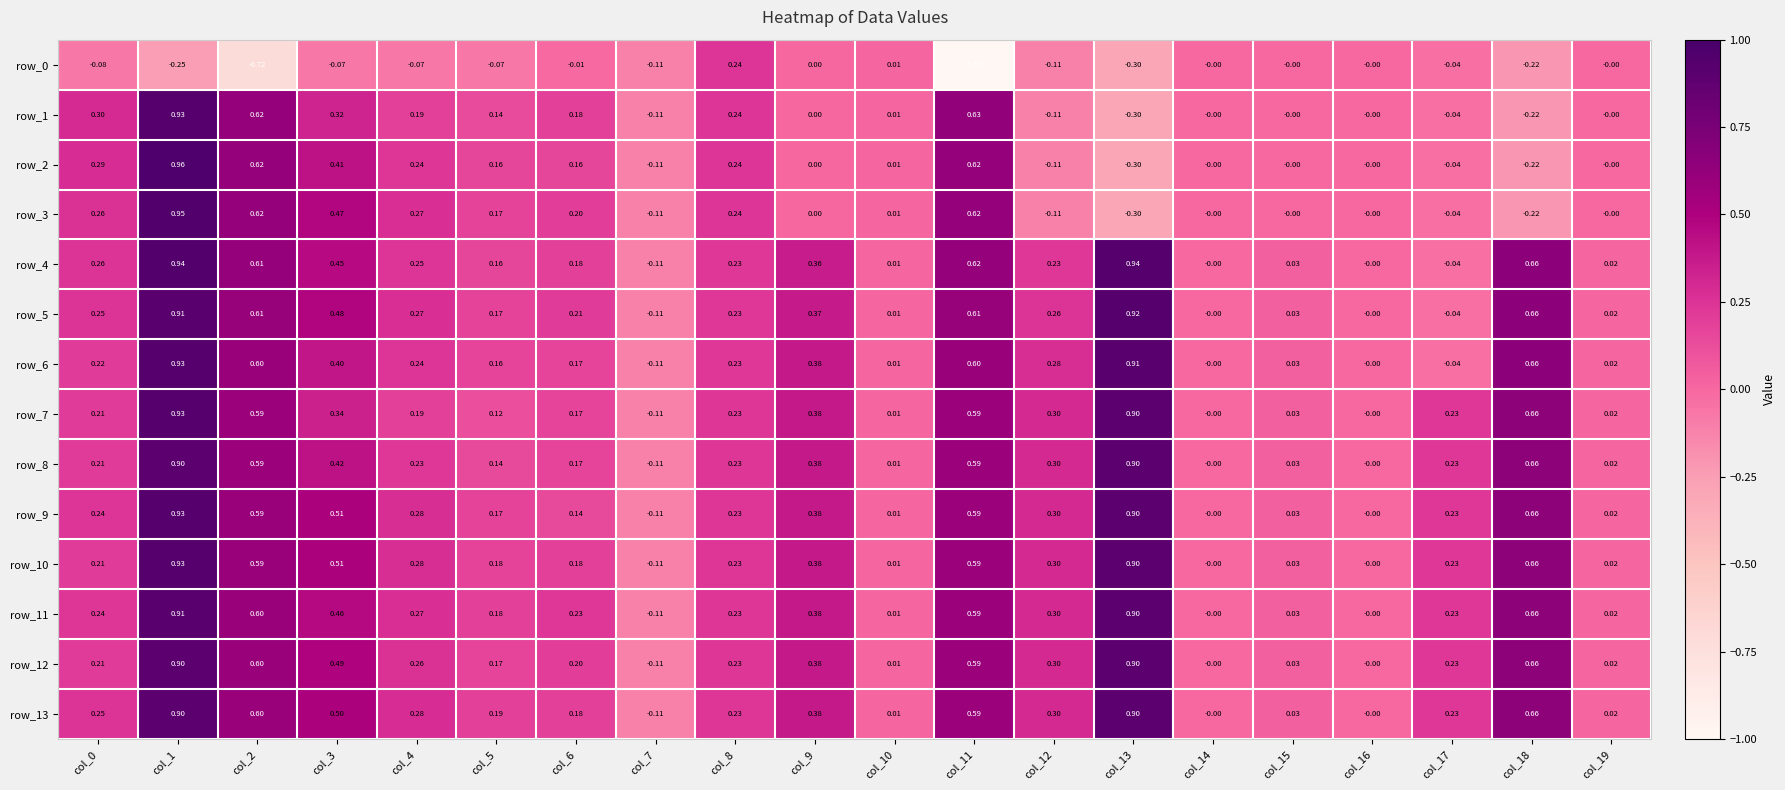

Count the number of categories in the chart.

20